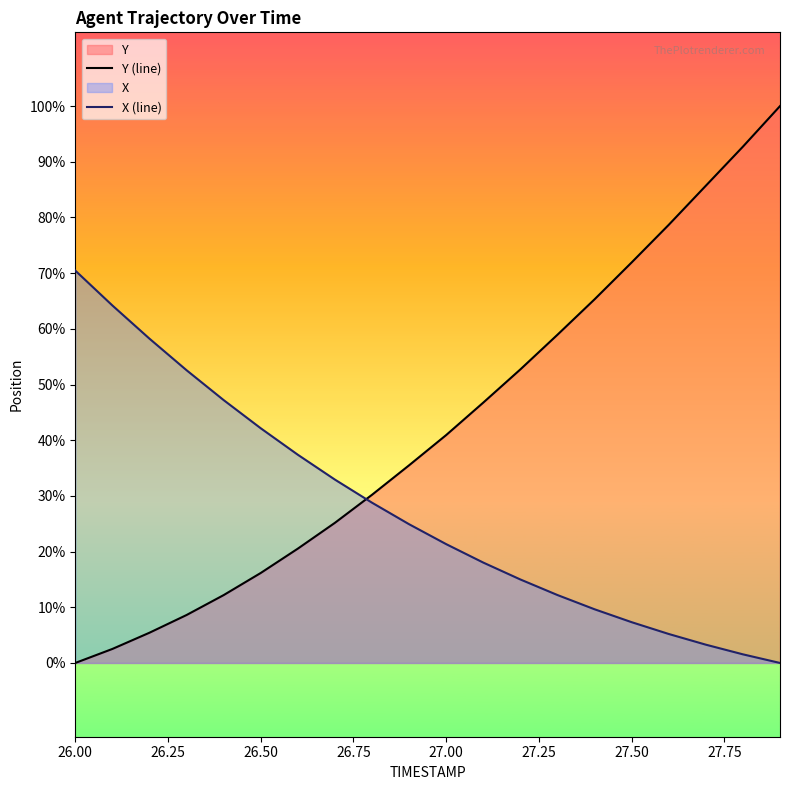

At which label does Y (line) reach its minimum?

26.00